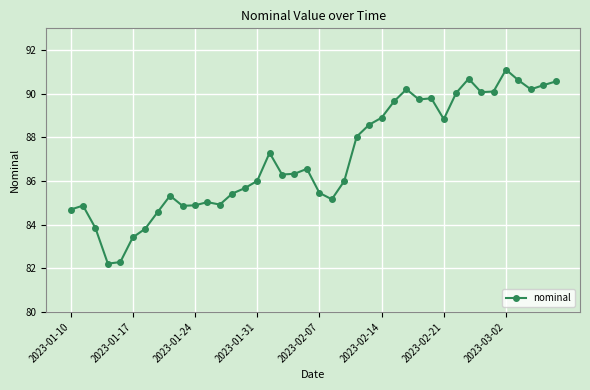

What is the average value?

87.1